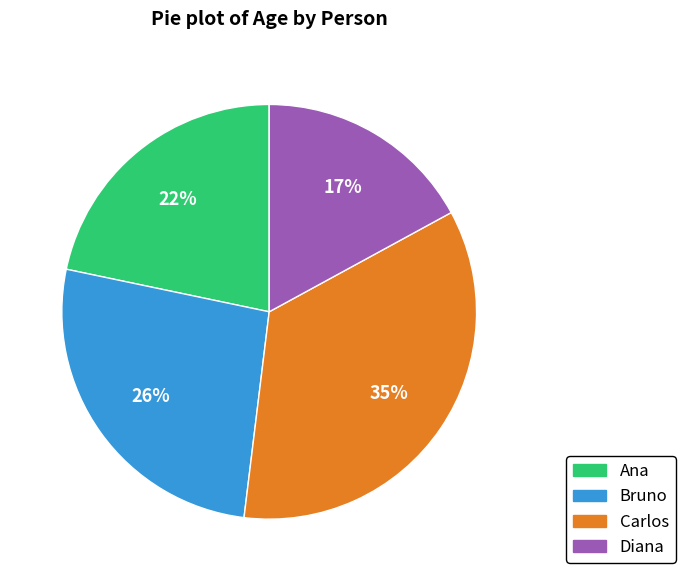

Which category has the biggest portion of the pie?

Carlos